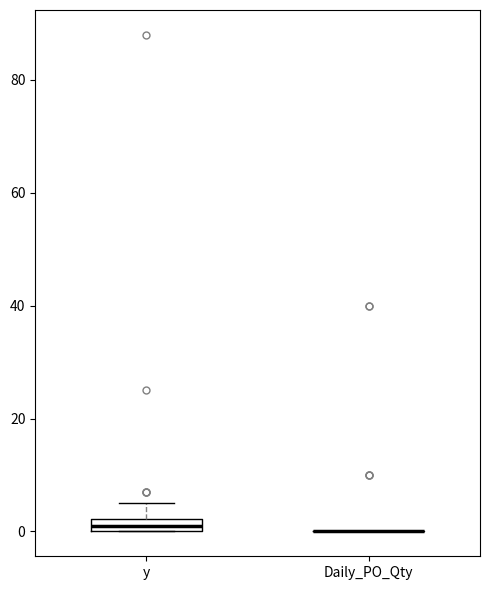

Which box is the tallest, from its lower edge to its upper edge?

y